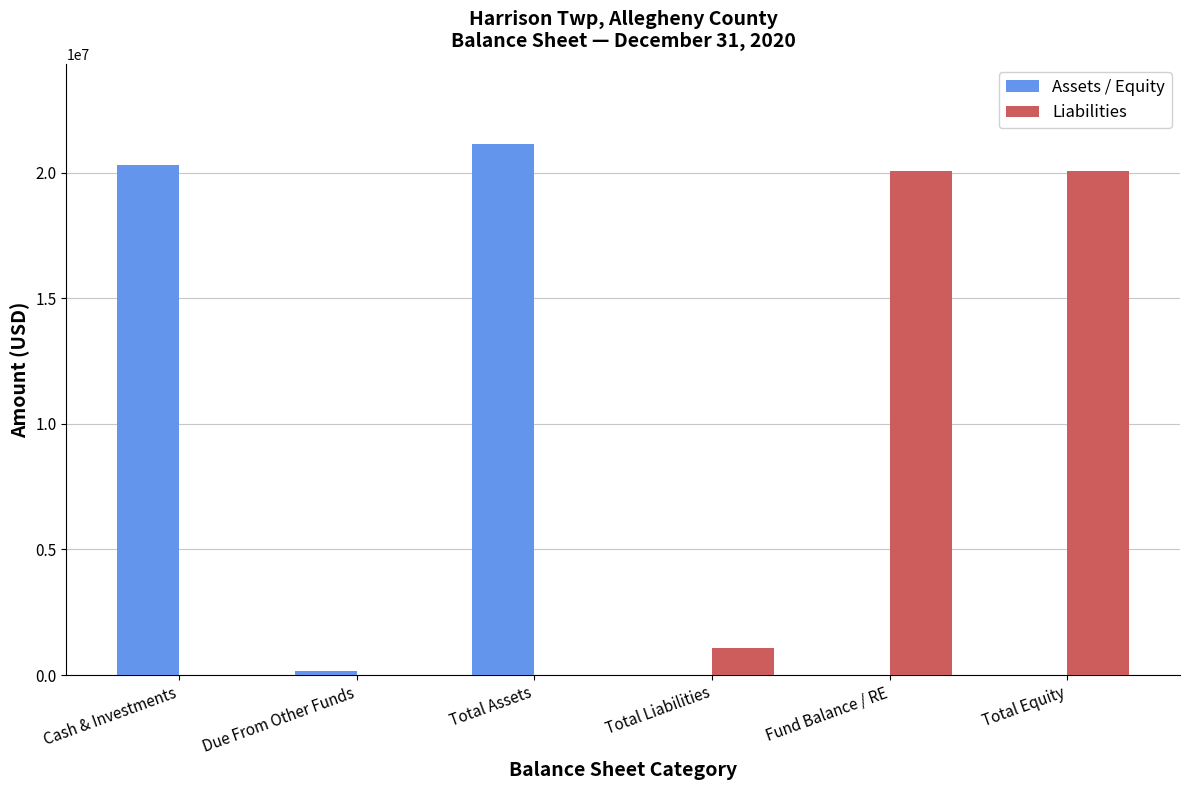

The Assets / Equity series shows -8391850 at Fund Balance / RE. True or false?

False